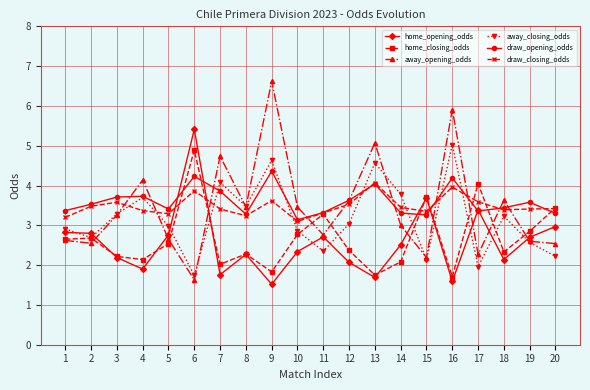

What is the total value across all series at 10?

17.7